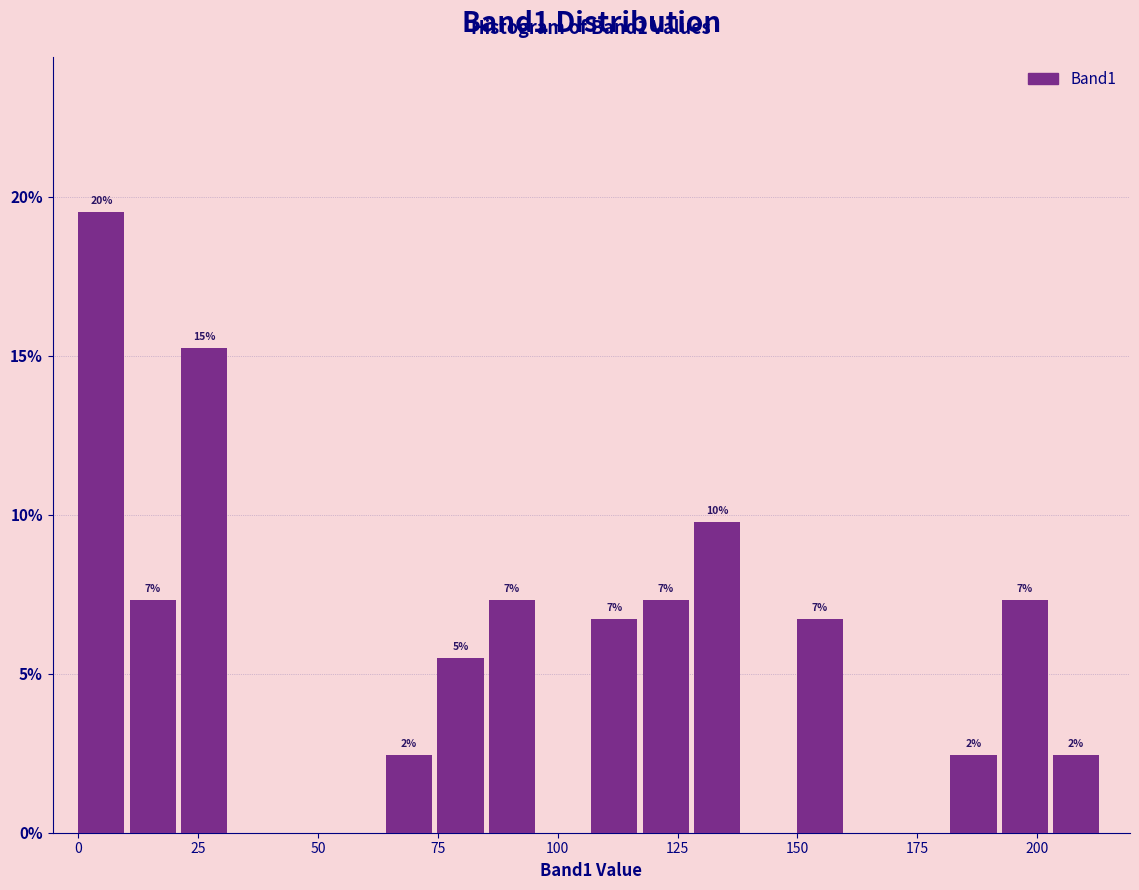

Around what value on the x-axis is the tallest bar? Give the approximate position of its centre, as read against the axis.

5